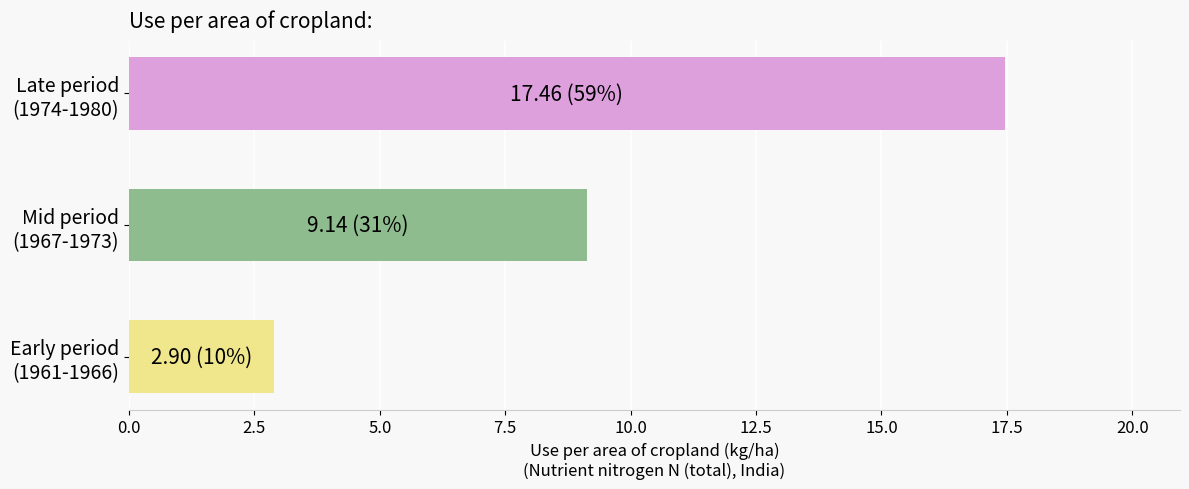

What is the average value?

9.8